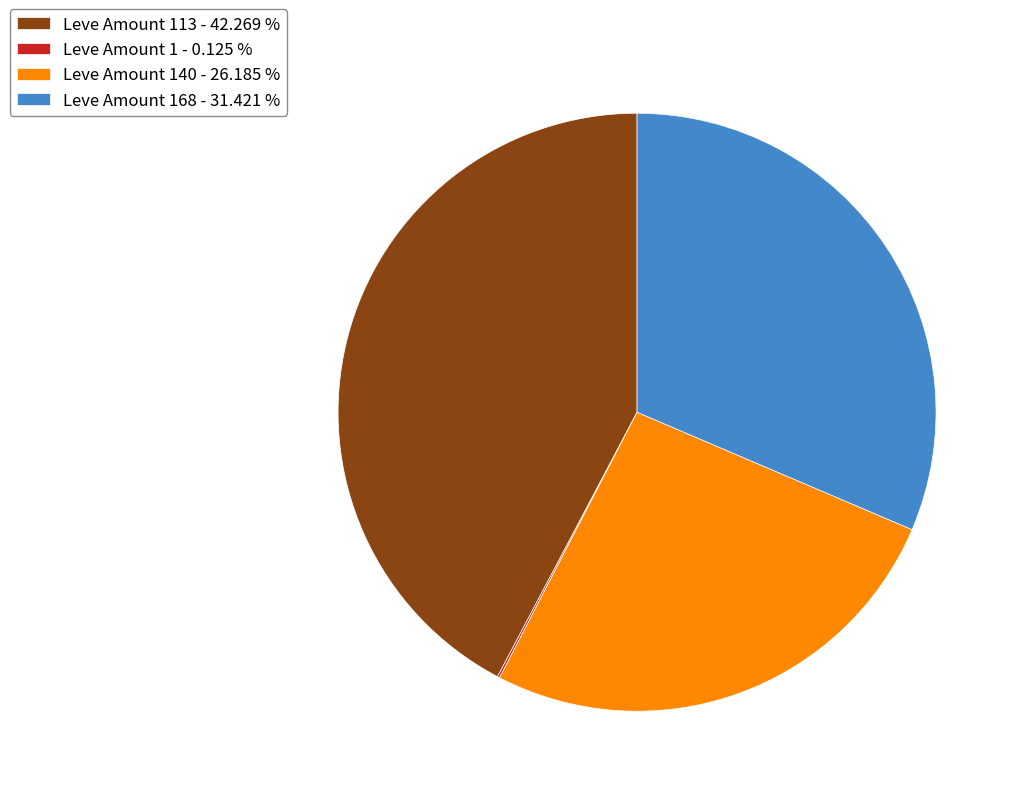

Approximately how many times larger is the value at Leve Amount 168 - 31.421 % compared to Leve Amount 113 - 42.269 %?

0.7